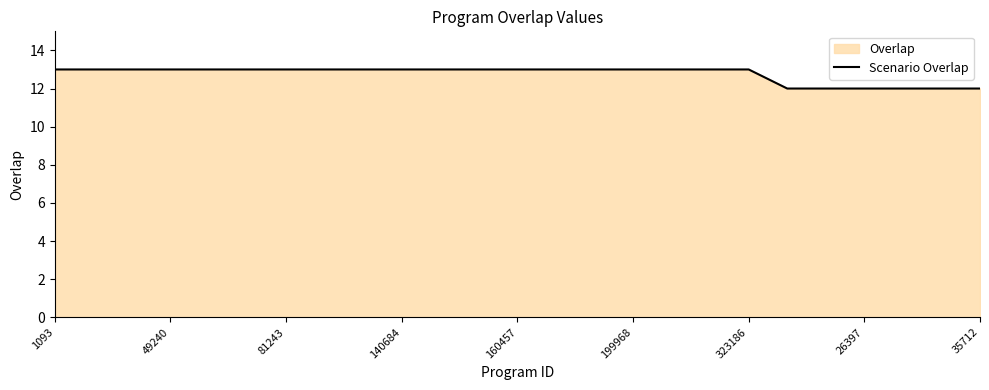

The chart shows a value of 19 at 35712. True or false?

False